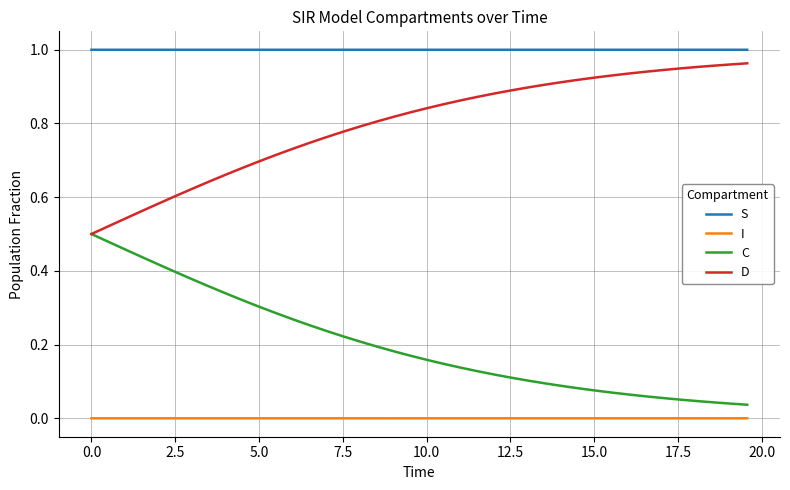

What is the sum of all C values?

8.1